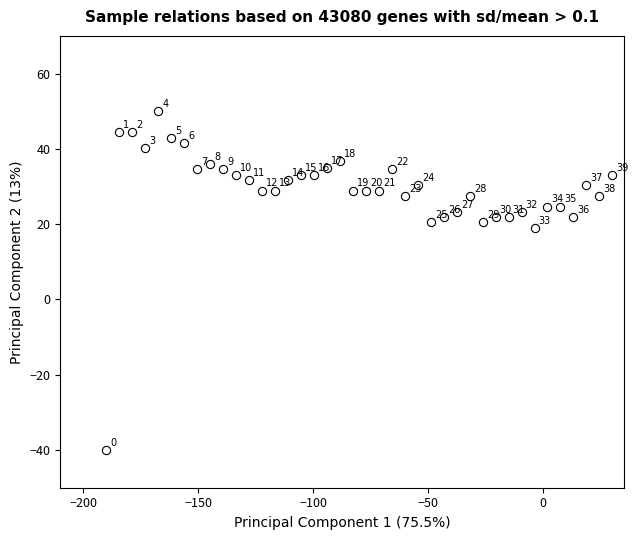

What Y value in the scatter plot is closest to 5?

19.1